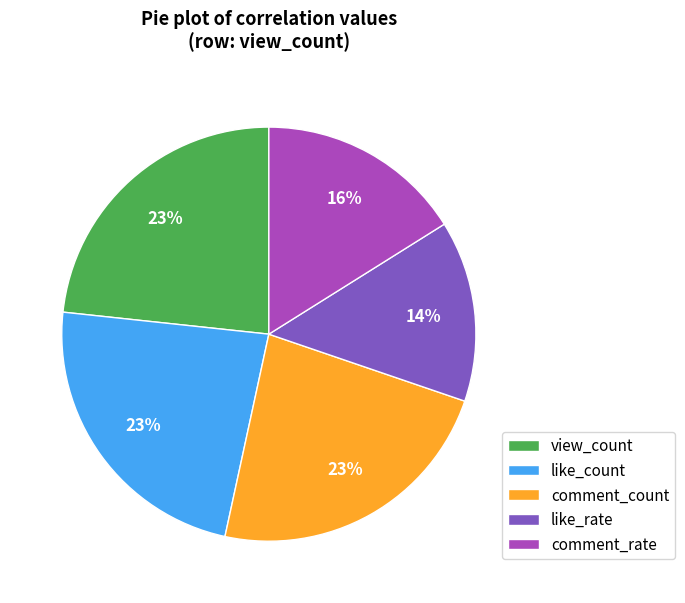

What percentage is the view_count slice, to the nearest percent?

23%